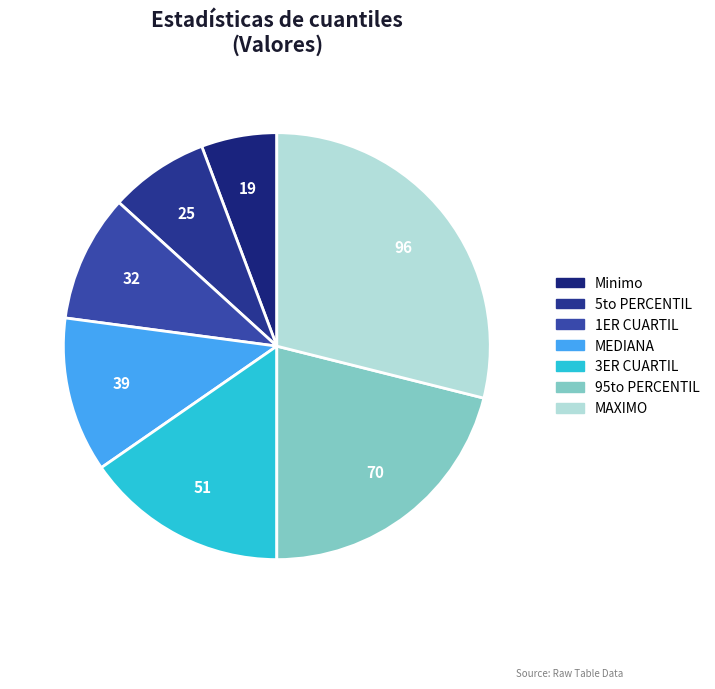

Between Minimo and 5to PERCENTIL, which is larger?

5to PERCENTIL